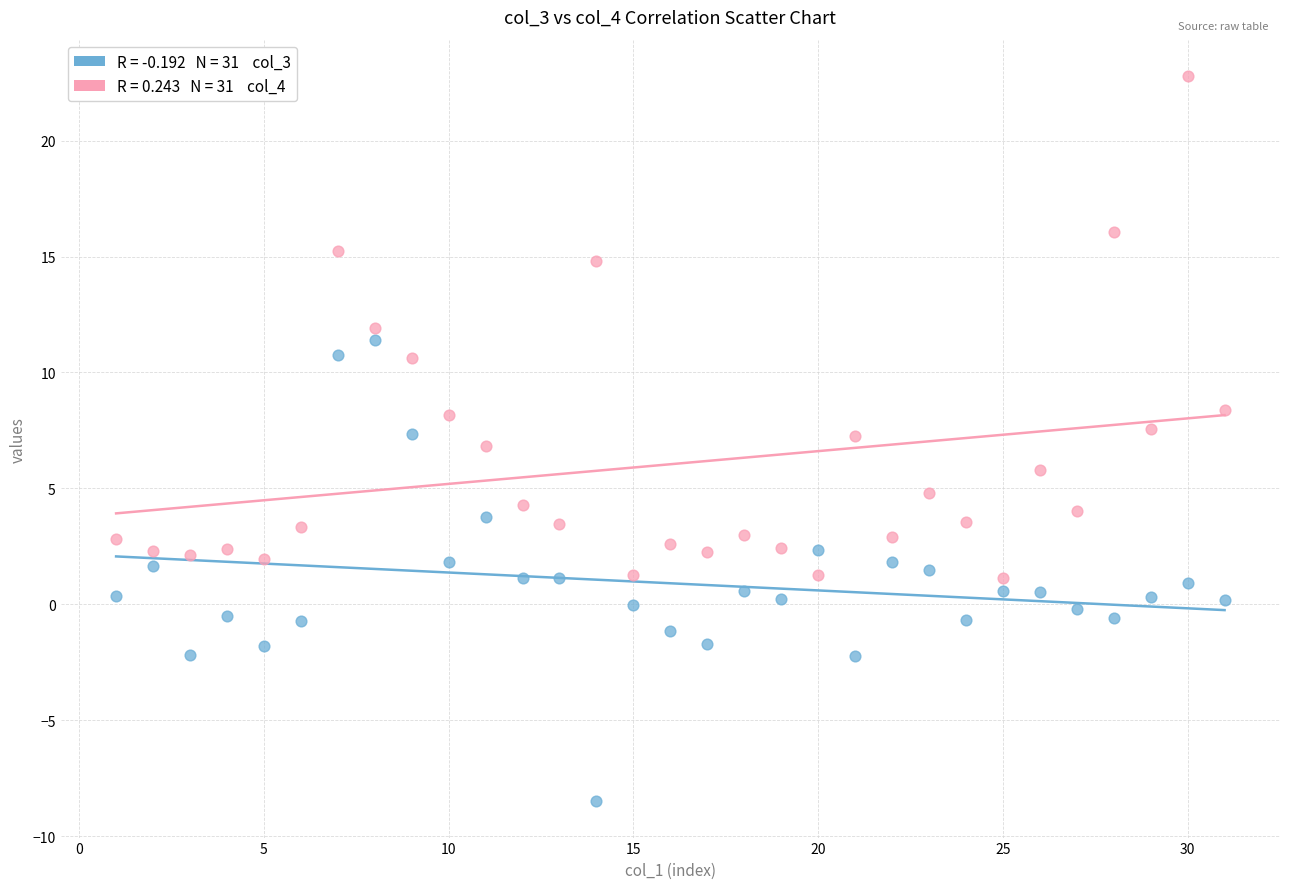

Across all data points, what is the range of Y values (max minus min)?

31.3